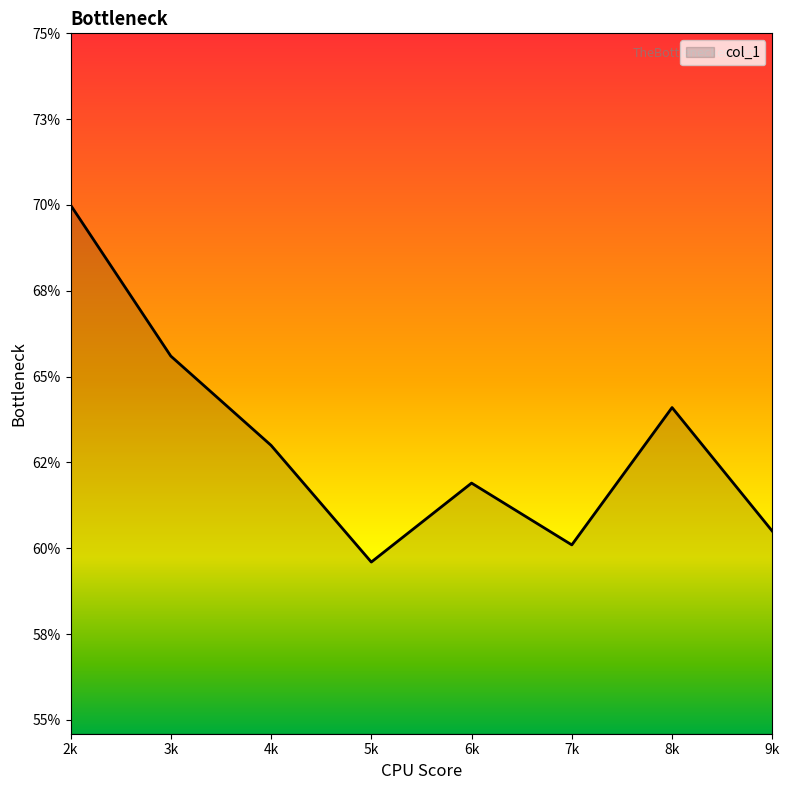

Does the chart display data point markers on the line(s)?

No